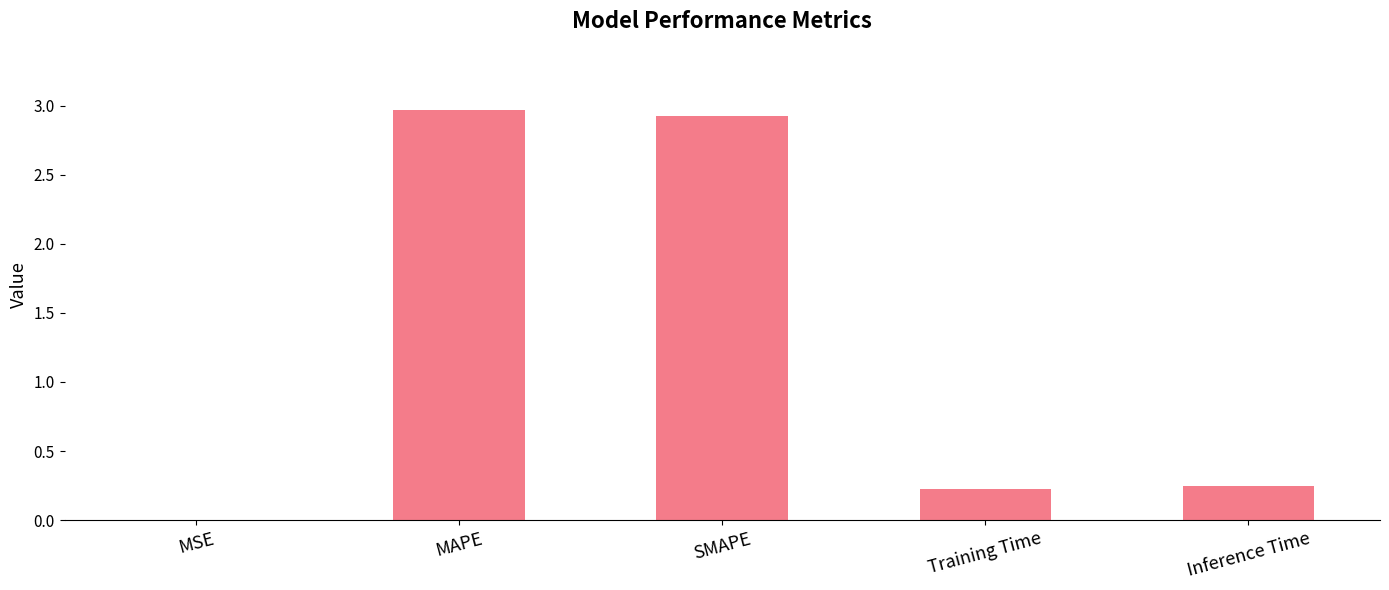

Which has a higher value, MSE or MAPE?

MAPE